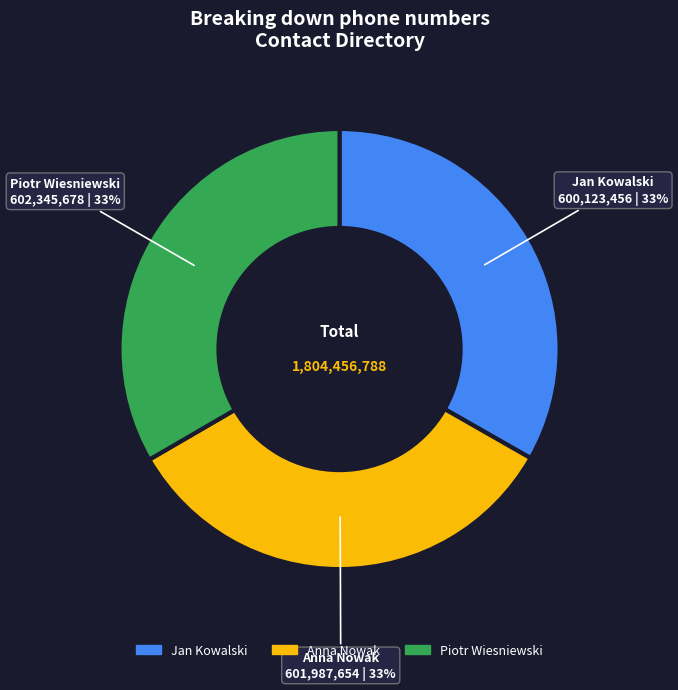

Approximately how many times larger is the value at Piotr Wiesniewski compared to Anna Nowak?

1.0